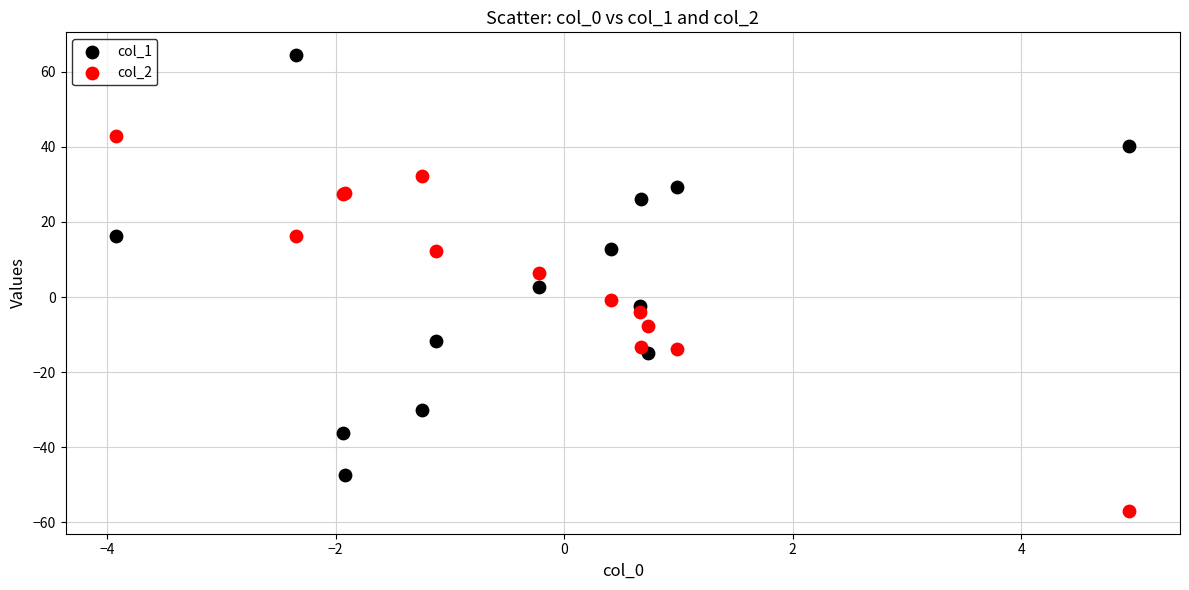

Which series reaches the minimum Y coordinate?

col_2